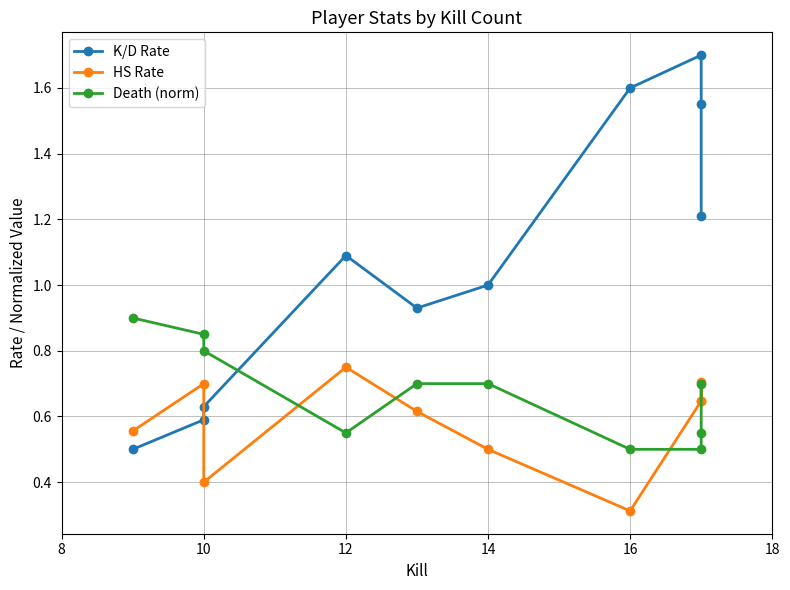

List the series in order of their peak value, lowest first.

HS Rate, Death (norm), K/D Rate